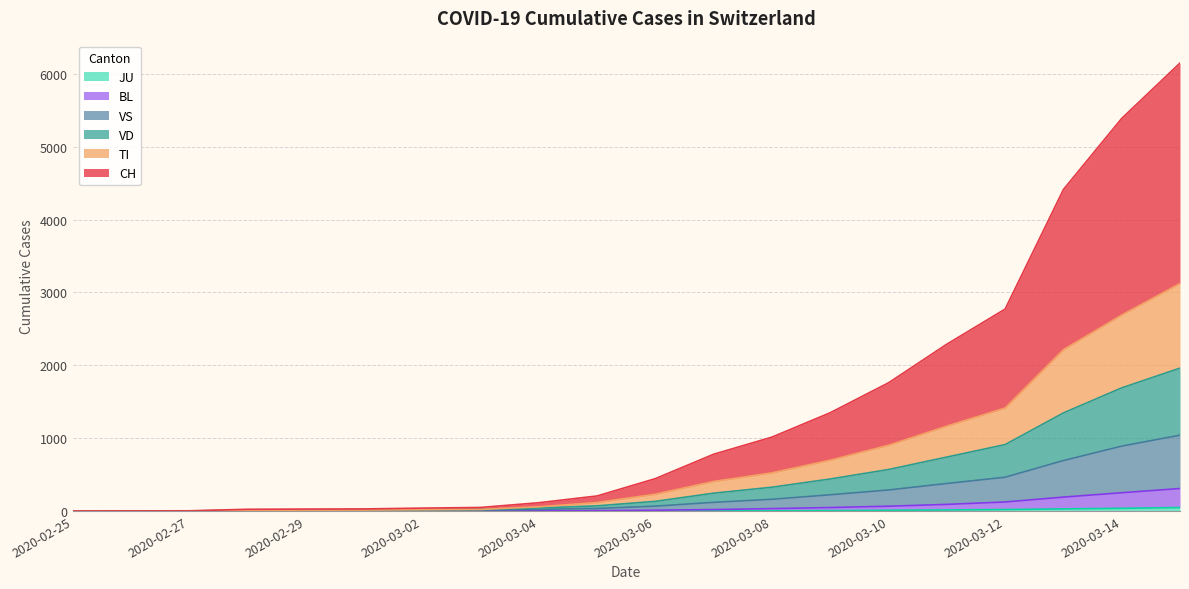

True or false: BL and JU cross at least once.

False